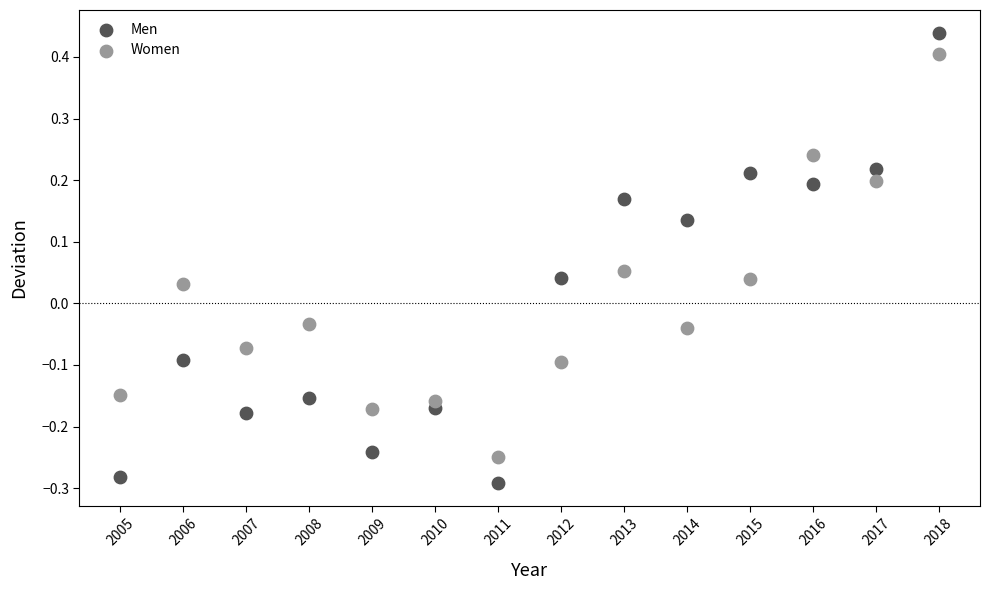

Across all data points, what is the range of Y values (max minus min)?

0.7